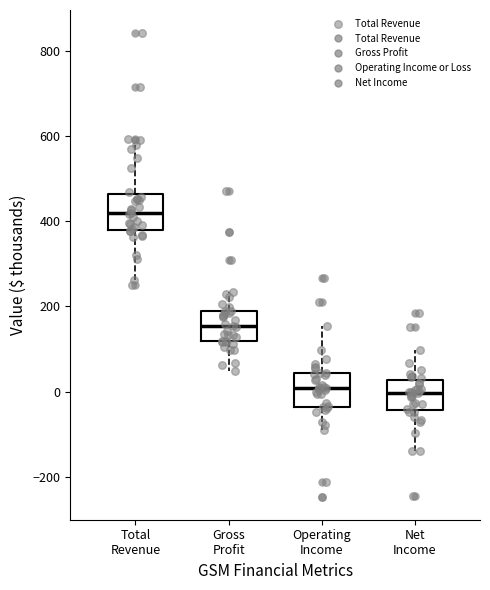

Where does the lower whisker of the box for Gross Profit end on the y-axis? The values are not printed on the chart, so give them approximately, as read against the axis.

40